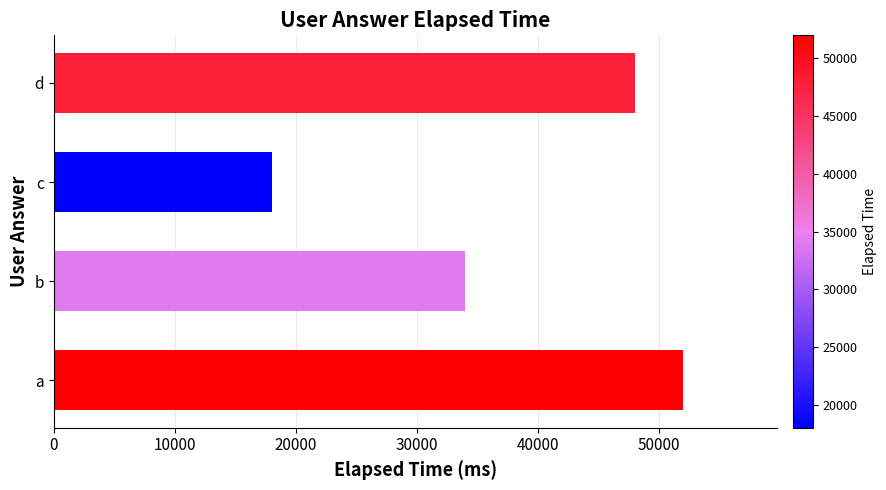

Which label corresponds to the smallest value in the chart?

c